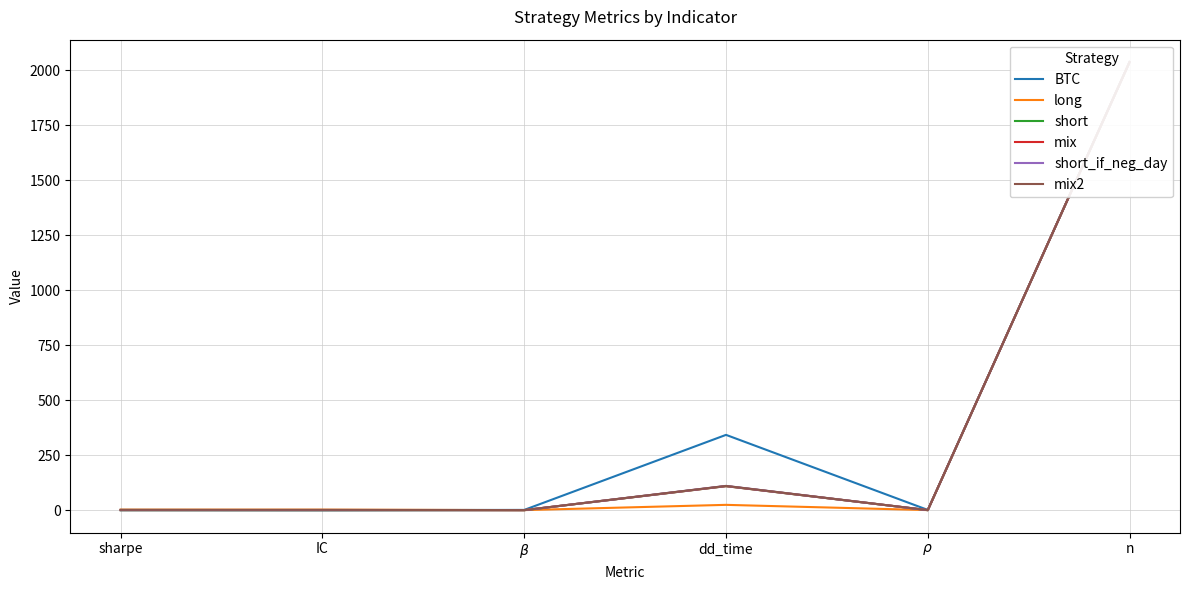

What are all the series names shown in the legend?

BTC, long, short, mix, short_if_neg_day, mix2